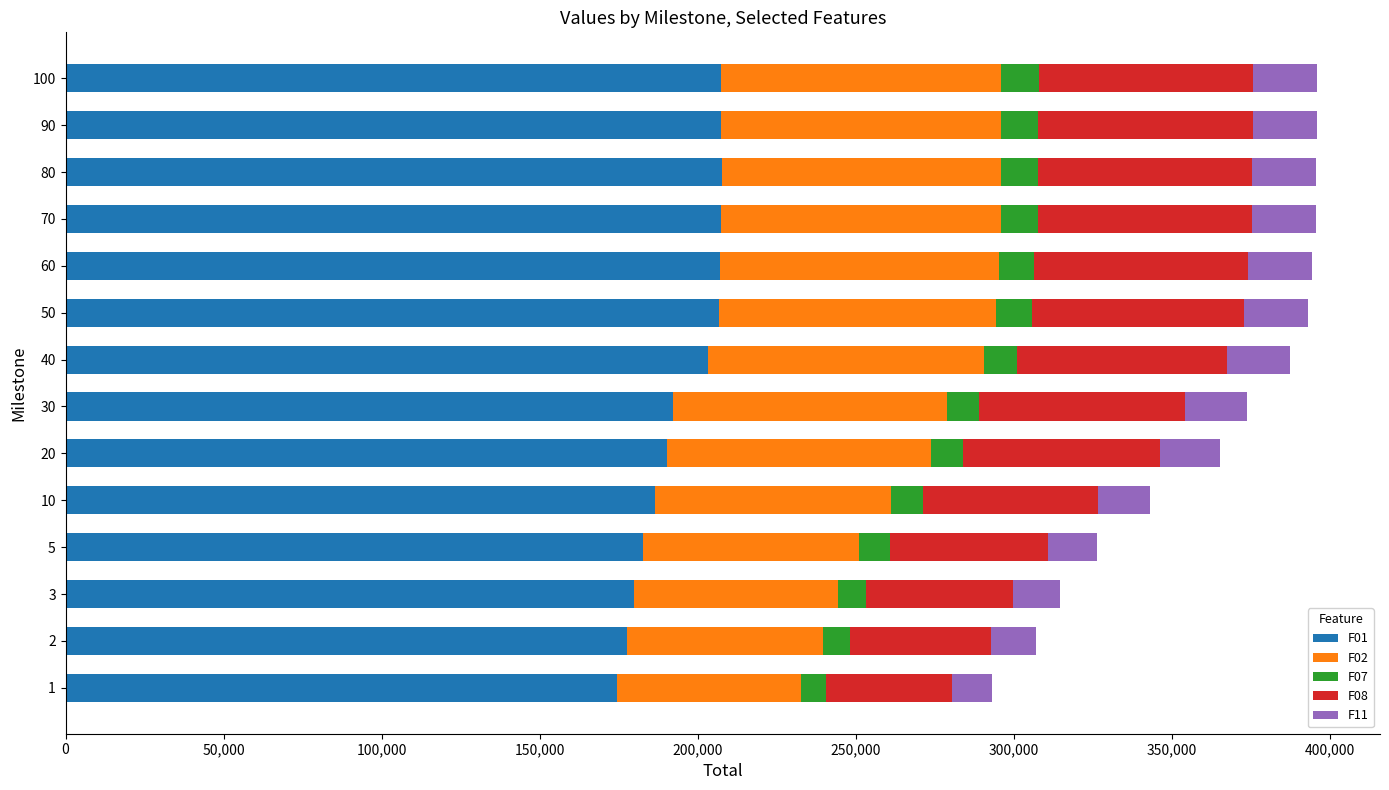

The value of F01 at 1 is 174488.0. True or false?

True